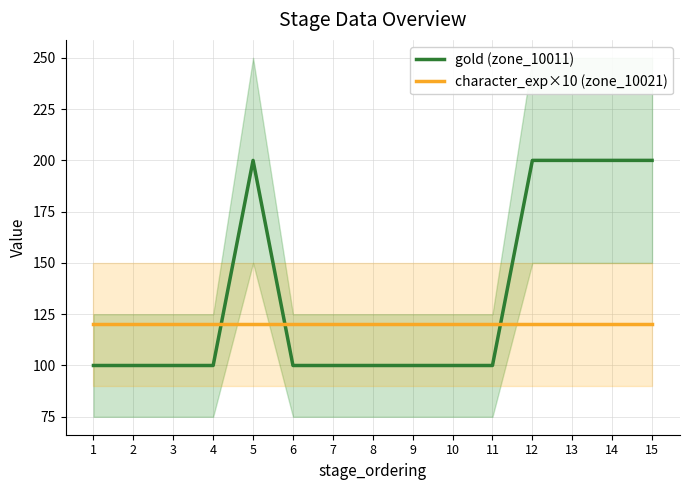

What value does the character_exp×10 (zone_10021) series have at 1?

120